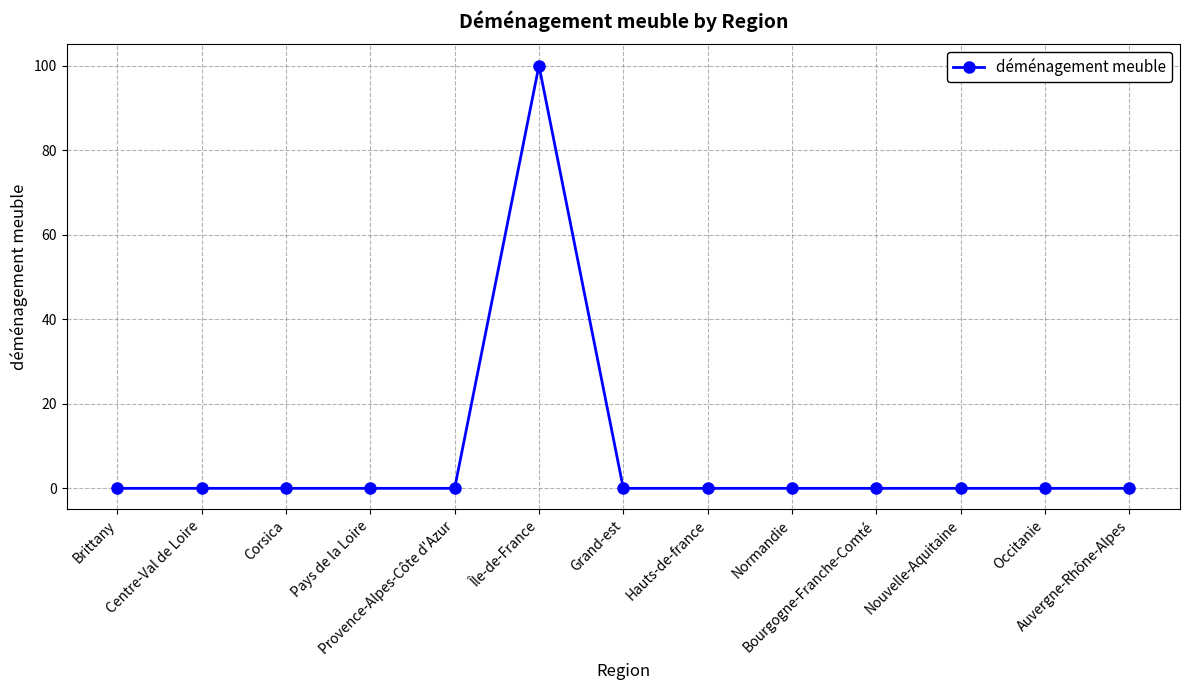

The chart shows a value of 0 at Occitanie. True or false?

True